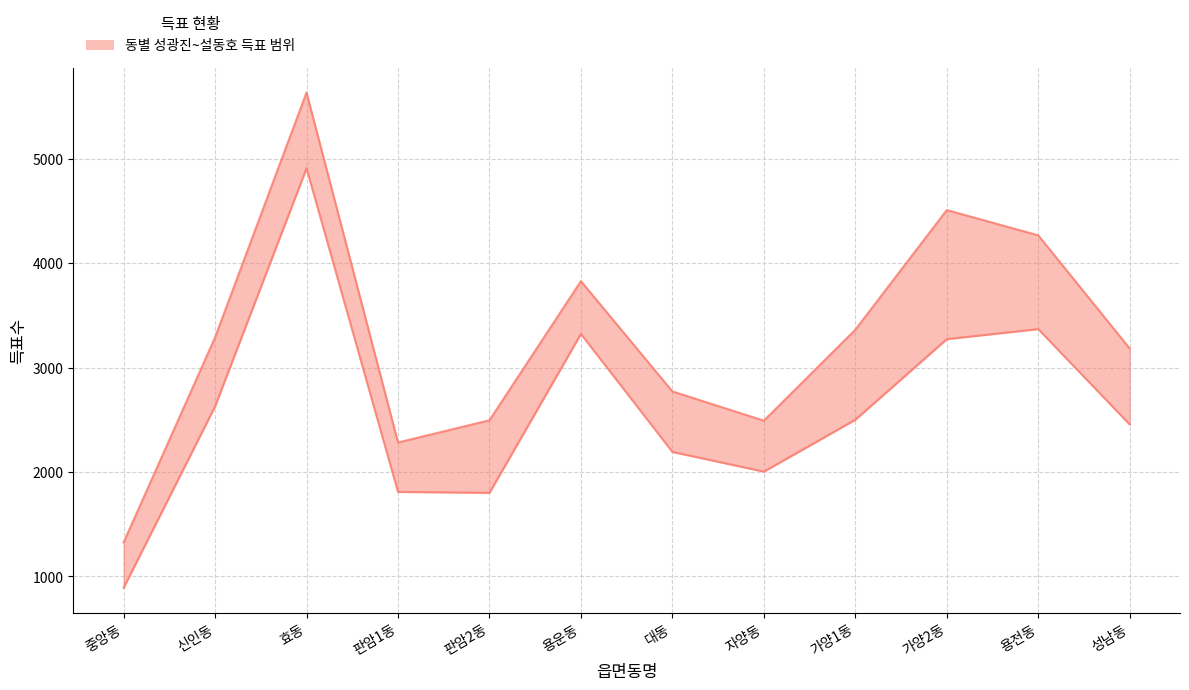

Rank the series by their maximum value, from highest to lowest.

설동호, 성광진